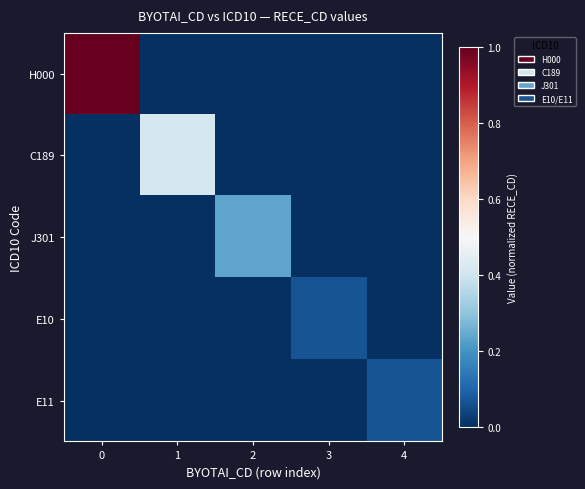

Reading left to right, transcribe all the data shown in this chart.

H000: 0=1.0	1=0.0	2=0.0	3=0.0	4=0.0
C189: 0=0.0	1=0.4	2=0.0	3=0.0	4=0.0
J301: 0=0.0	1=0.0	2=0.2	3=0.0	4=0.0
E10: 0=0.0	1=0.0	2=0.0	3=0.1	4=0.0
E11: 0=0.0	1=0.0	2=0.0	3=0.0	4=0.1